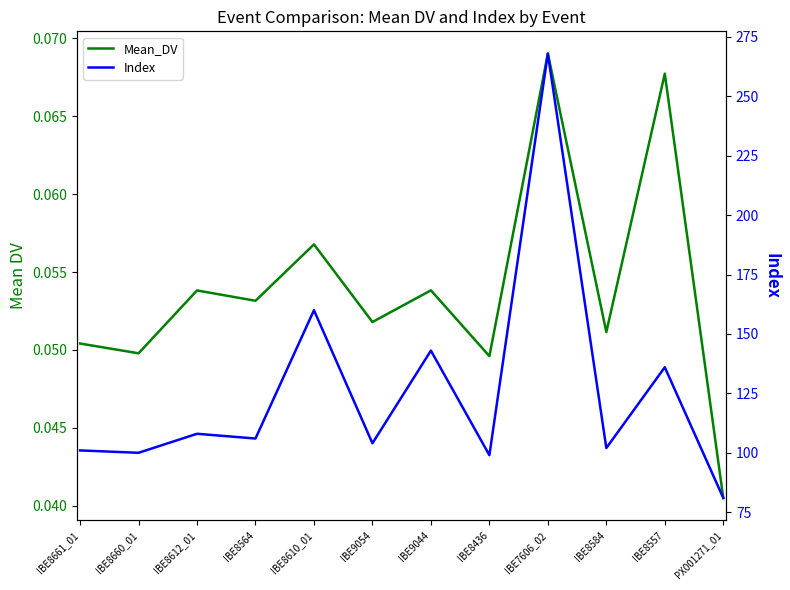

At which category is the sum across all series the highest?

IBE7606_02